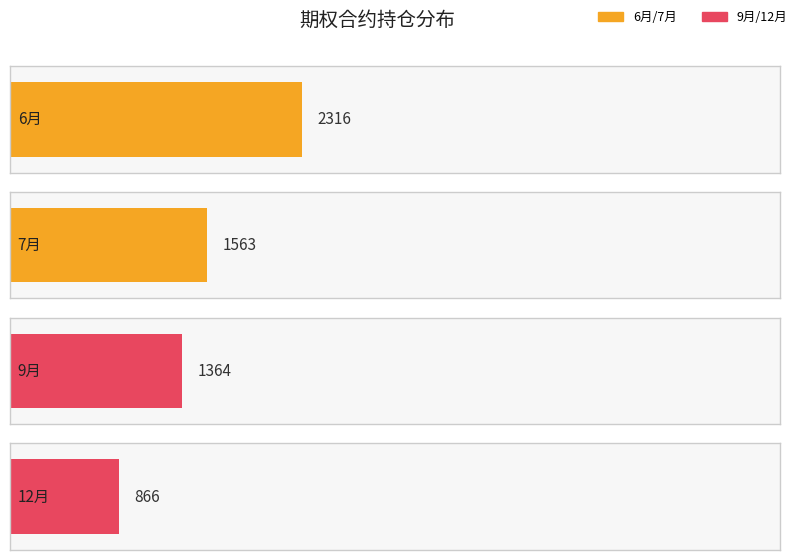

What position from the left is 7月?

2